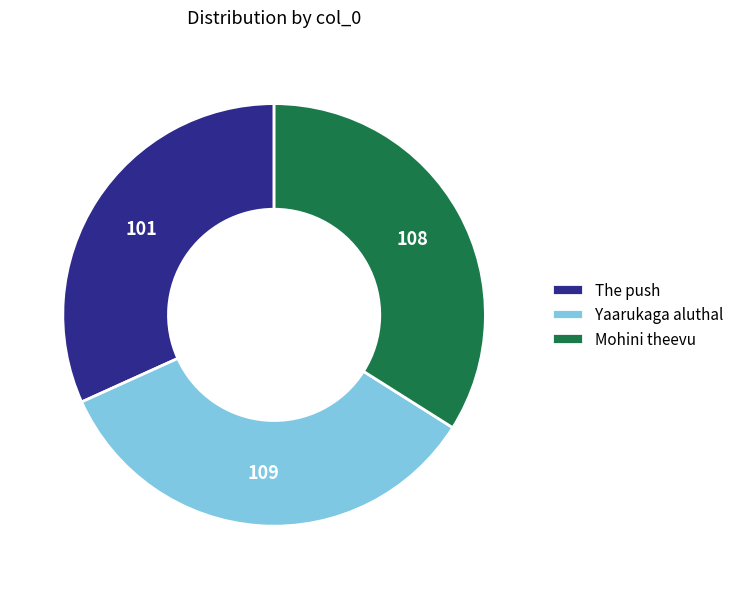

Which has a higher value, The push or Yaarukaga aluthal?

Yaarukaga aluthal